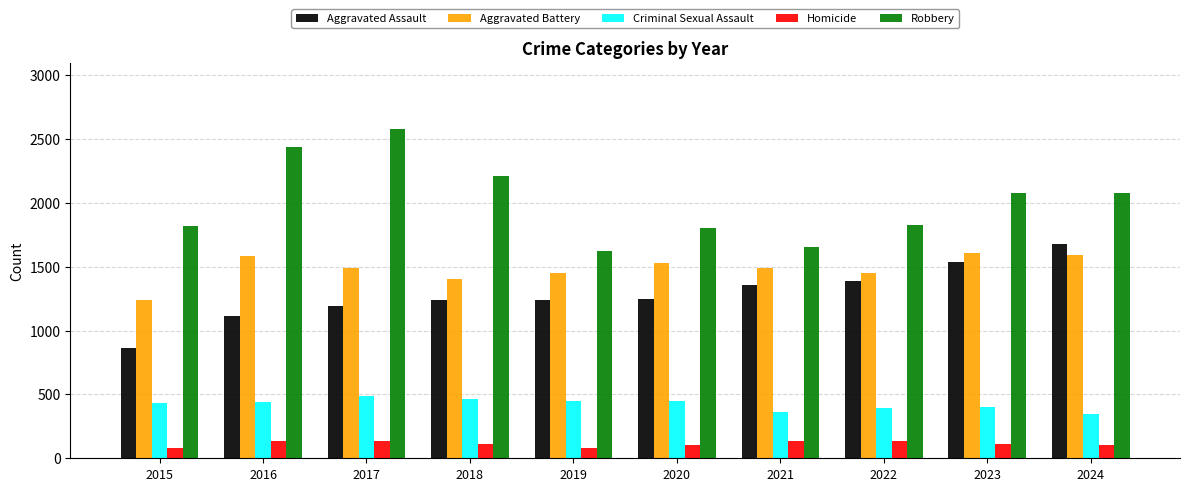

What are all the series names shown in the legend?

Aggravated Assault, Aggravated Battery, Criminal Sexual Assault, Homicide, Robbery